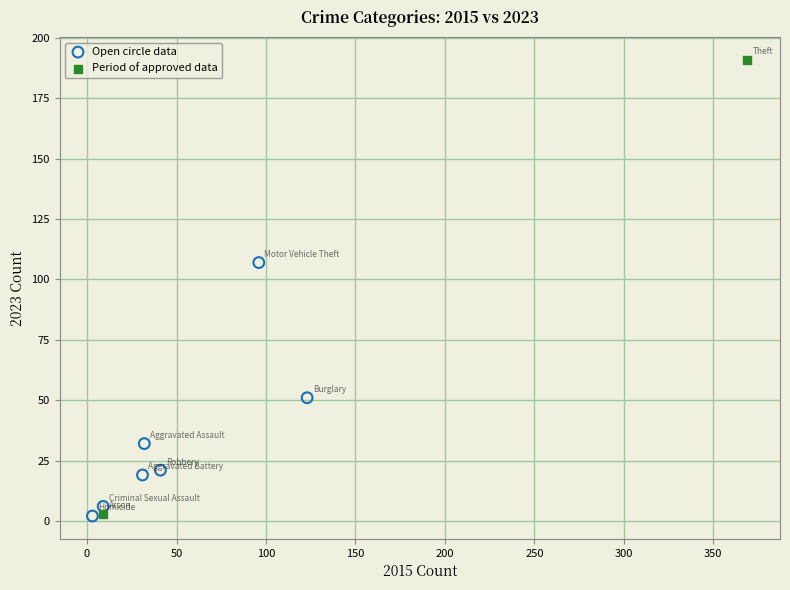

What are all the series names shown in the legend?

Open circle data, Period of approved data